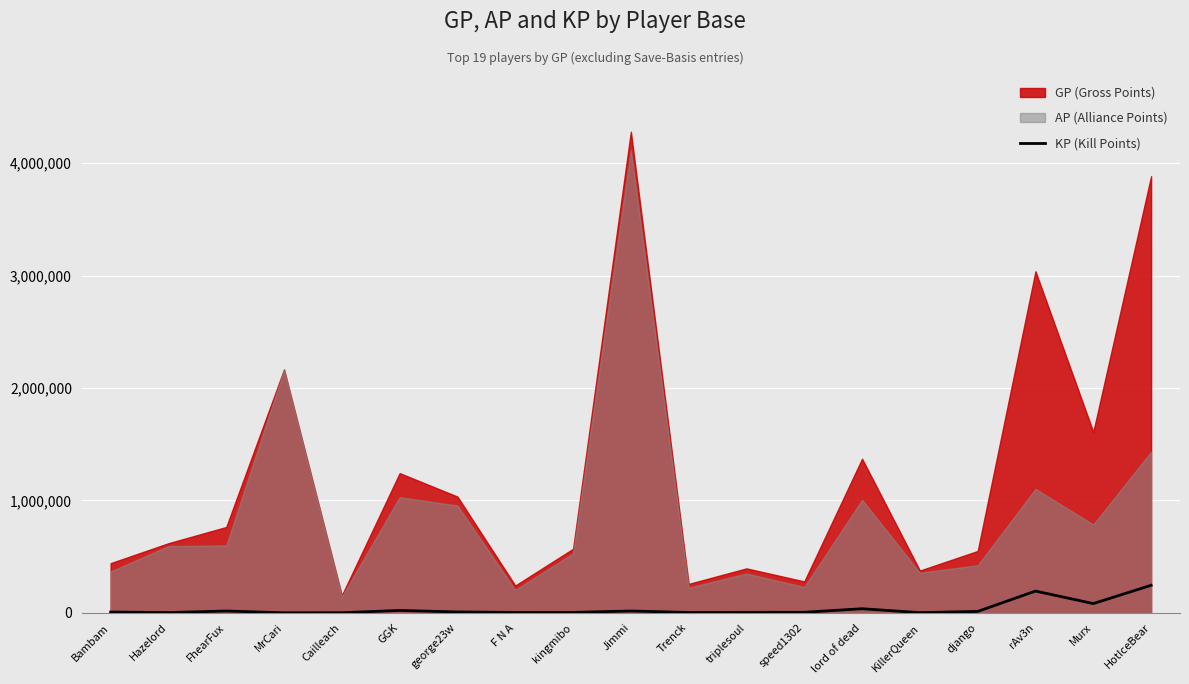

What is the average value?

35073.1